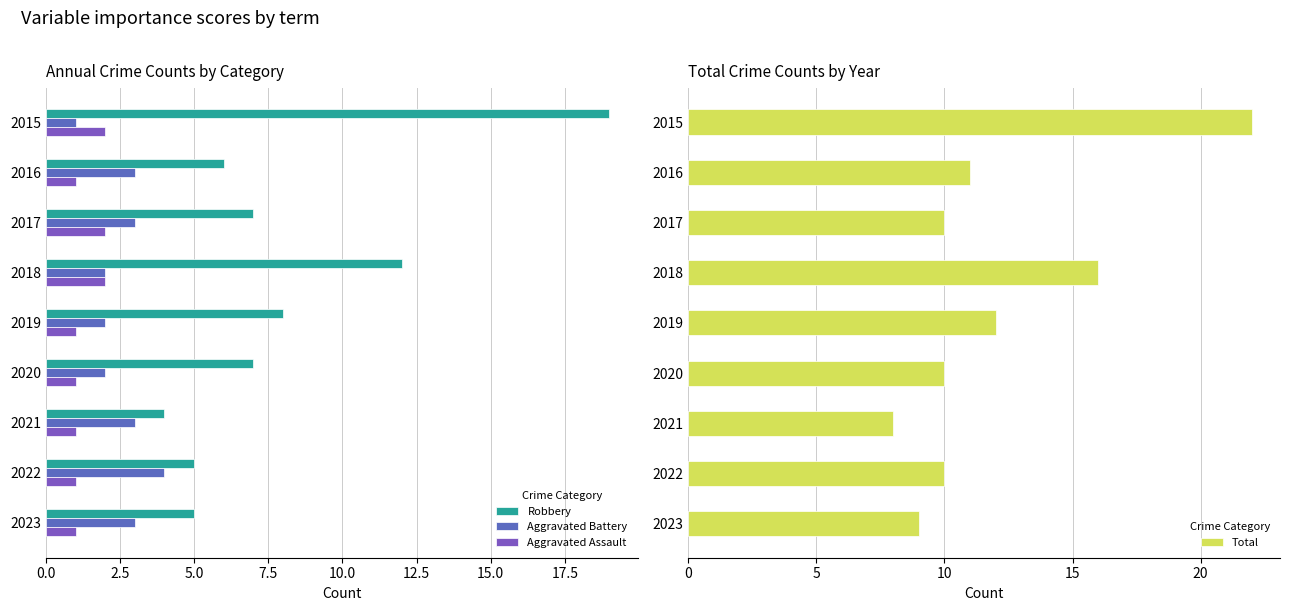

At how many categories does at least one series exceed 10?

4